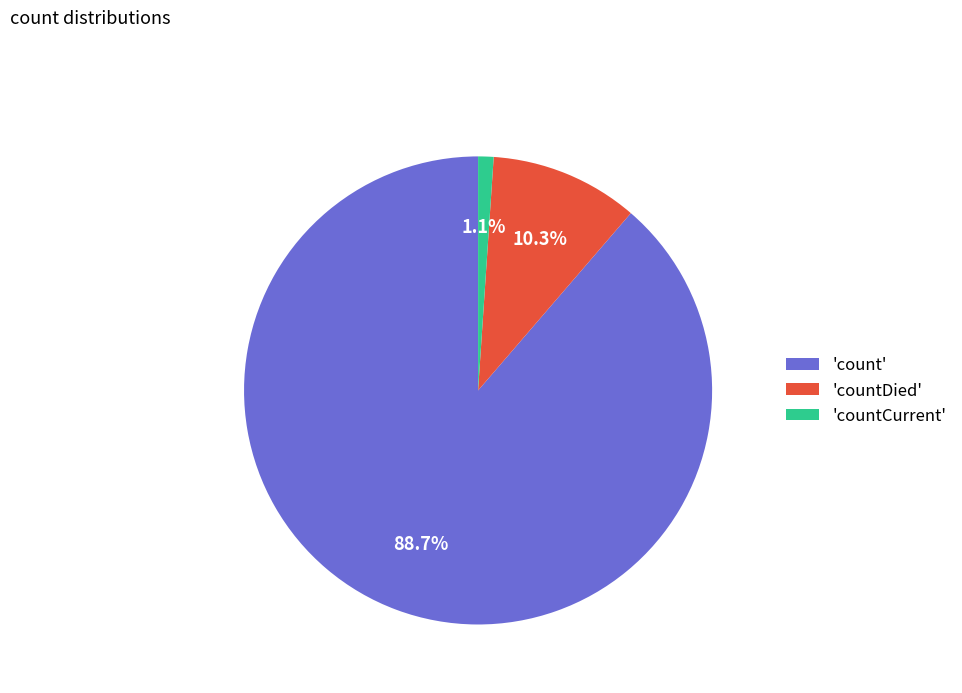

Which category accounts for the majority?

'count'